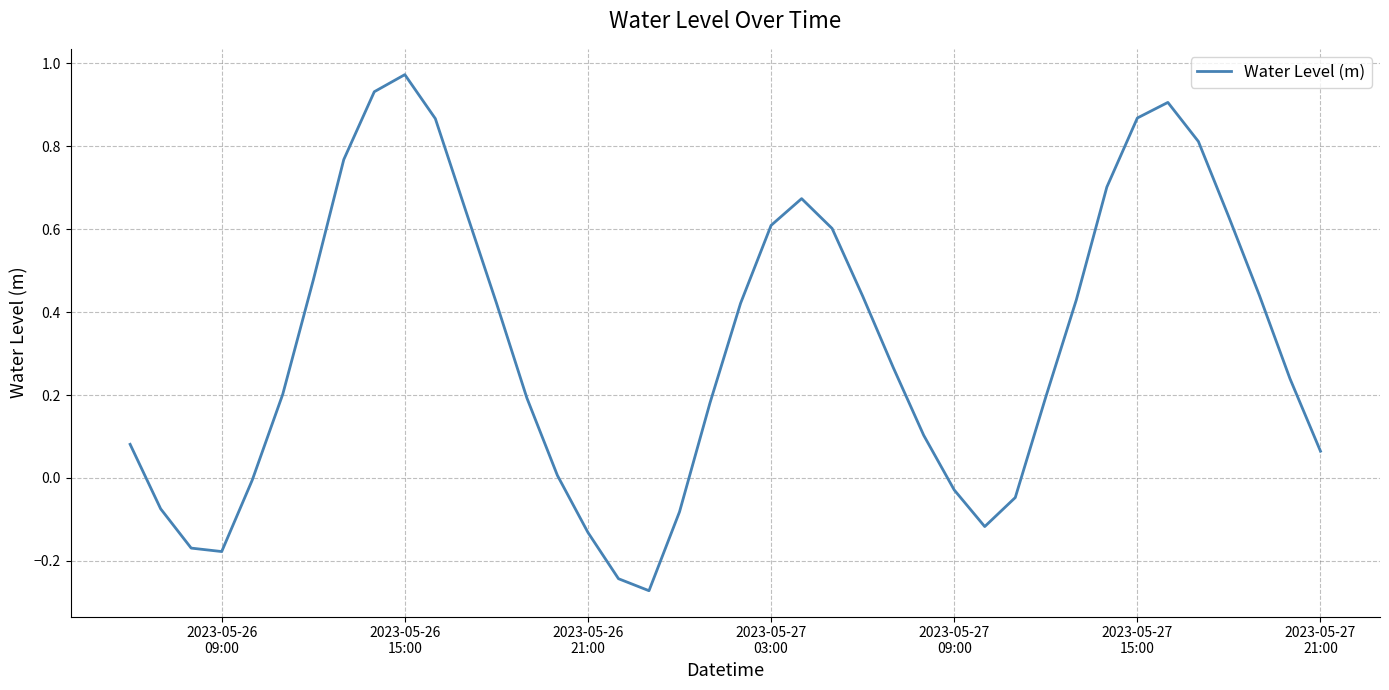

What is the difference between the maximum and minimum values?

1.2